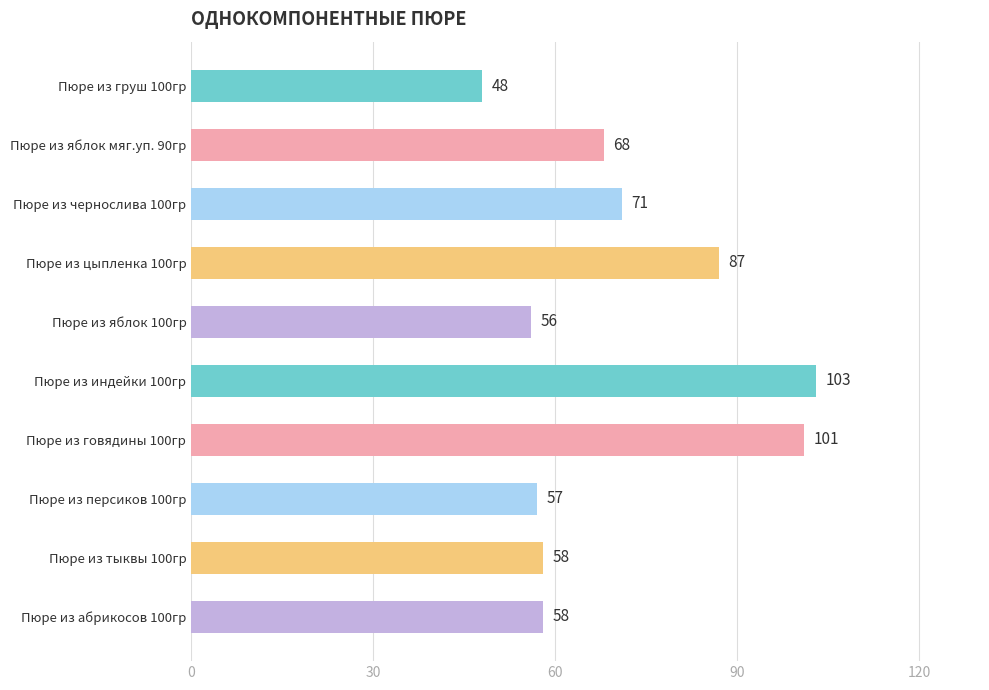

Where is the data nearest to the value 75?

Пюре из чернослива 100гр